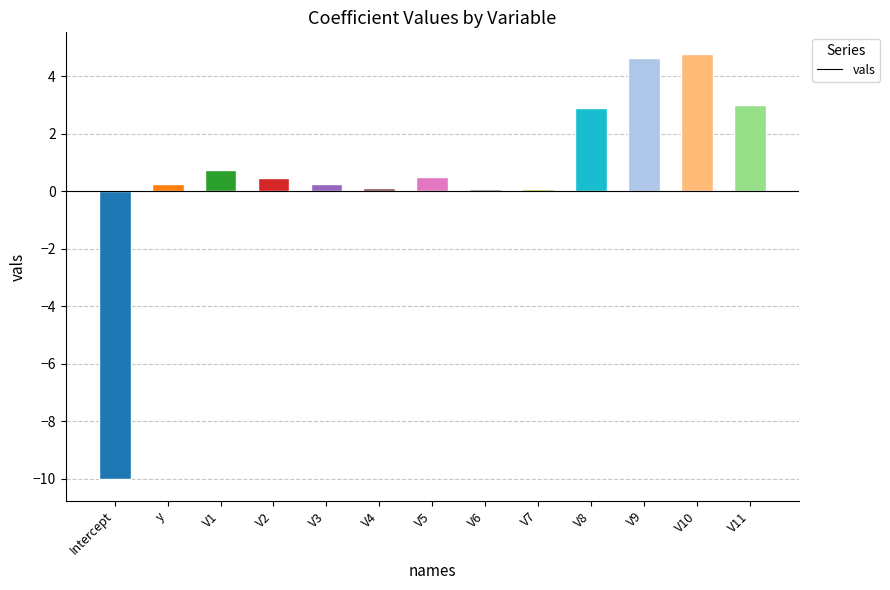

What position from the left is V5?

7